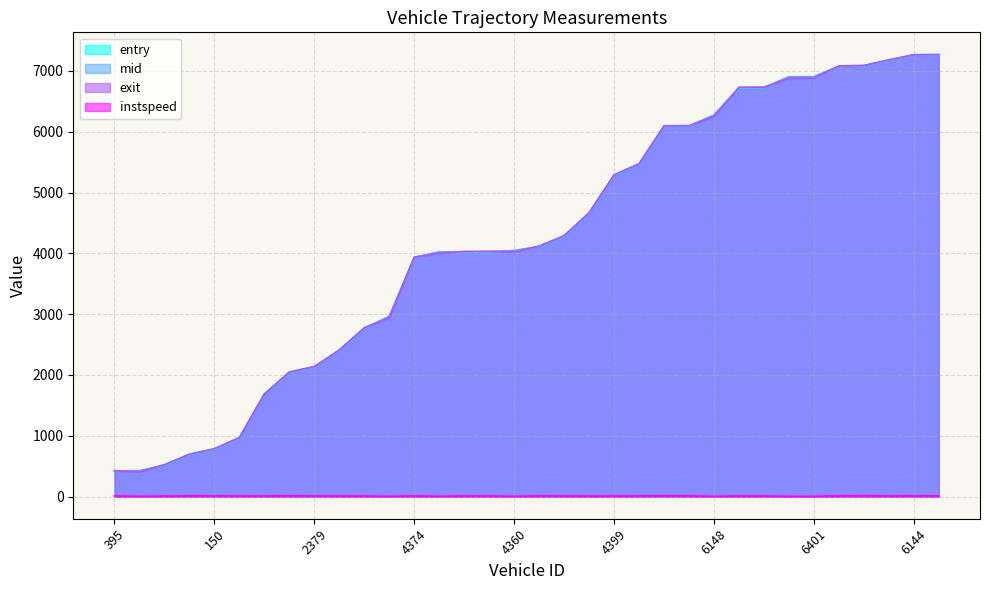

What is the greatest value displayed?

7270.4